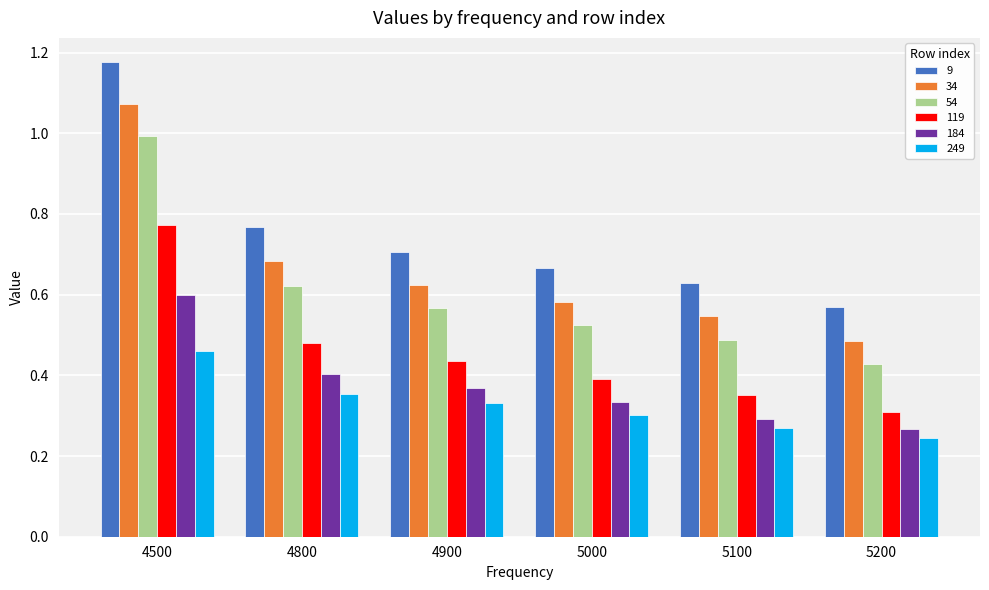

What is the difference between the second highest and second lowest values in the 34 series?

0.1